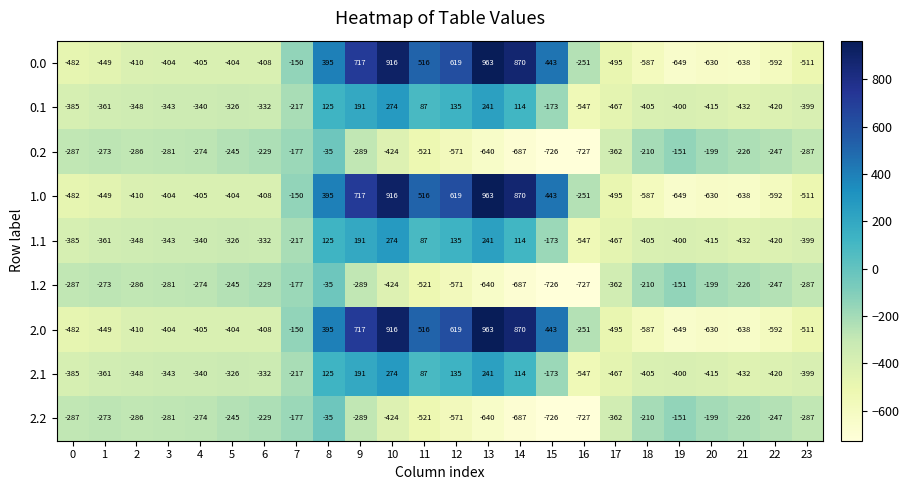

What is the spread (max minus min) of values at 14?

1557